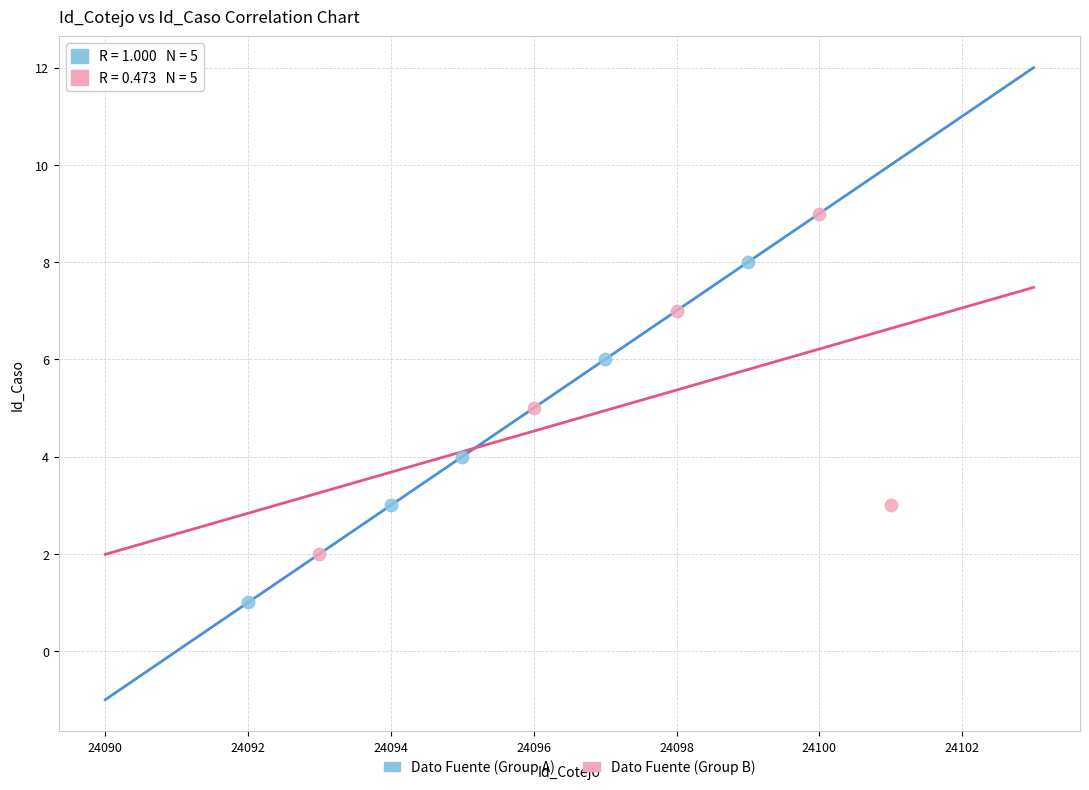

Which series reaches the minimum Y coordinate?

Dato Fuente (Group A)